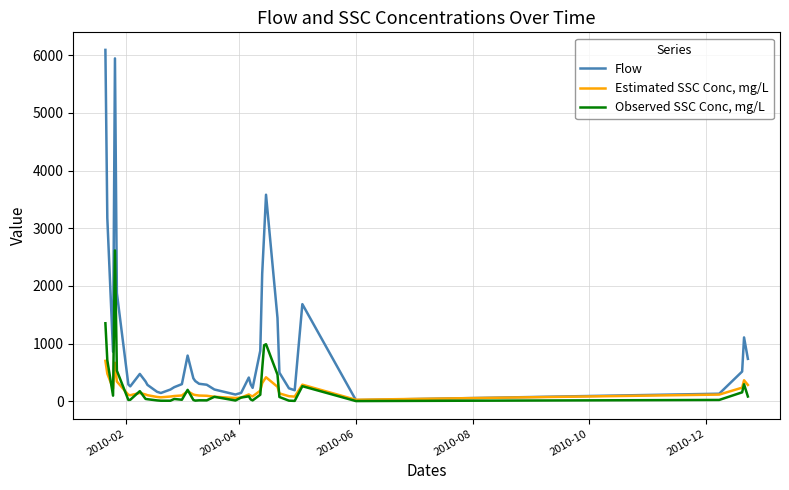

Rank the series by their maximum value, from highest to lowest.

Flow, Observed SSC Conc, mg/L, Estimated SSC Conc, mg/L